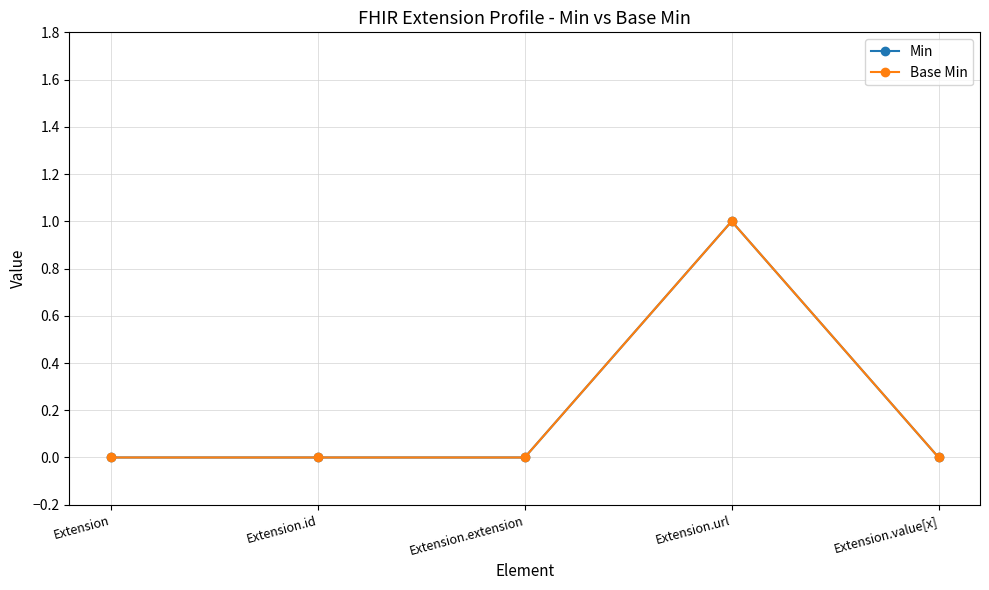

True or false: Min and Base Min cross at least once.

False